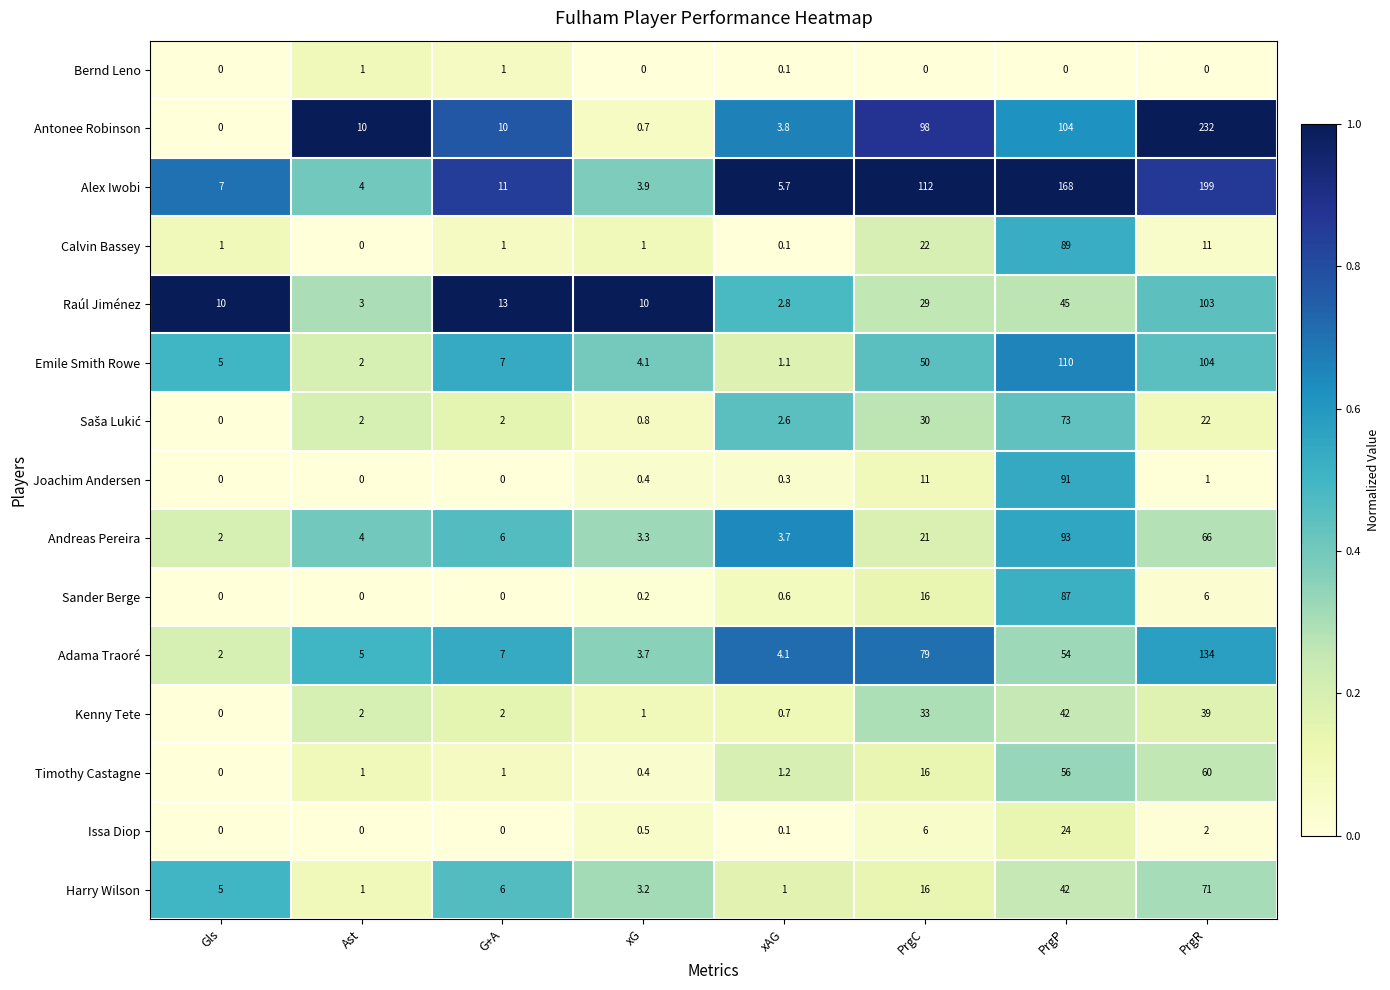

At how many categories does at least one series exceed 0?

8